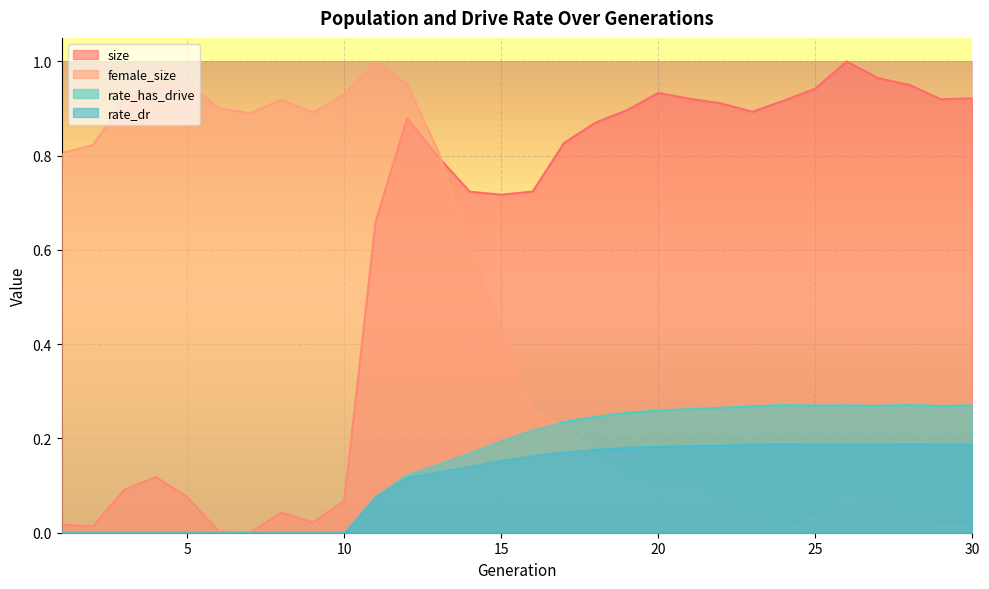

How many values in rate_has_drive are above zero?

20